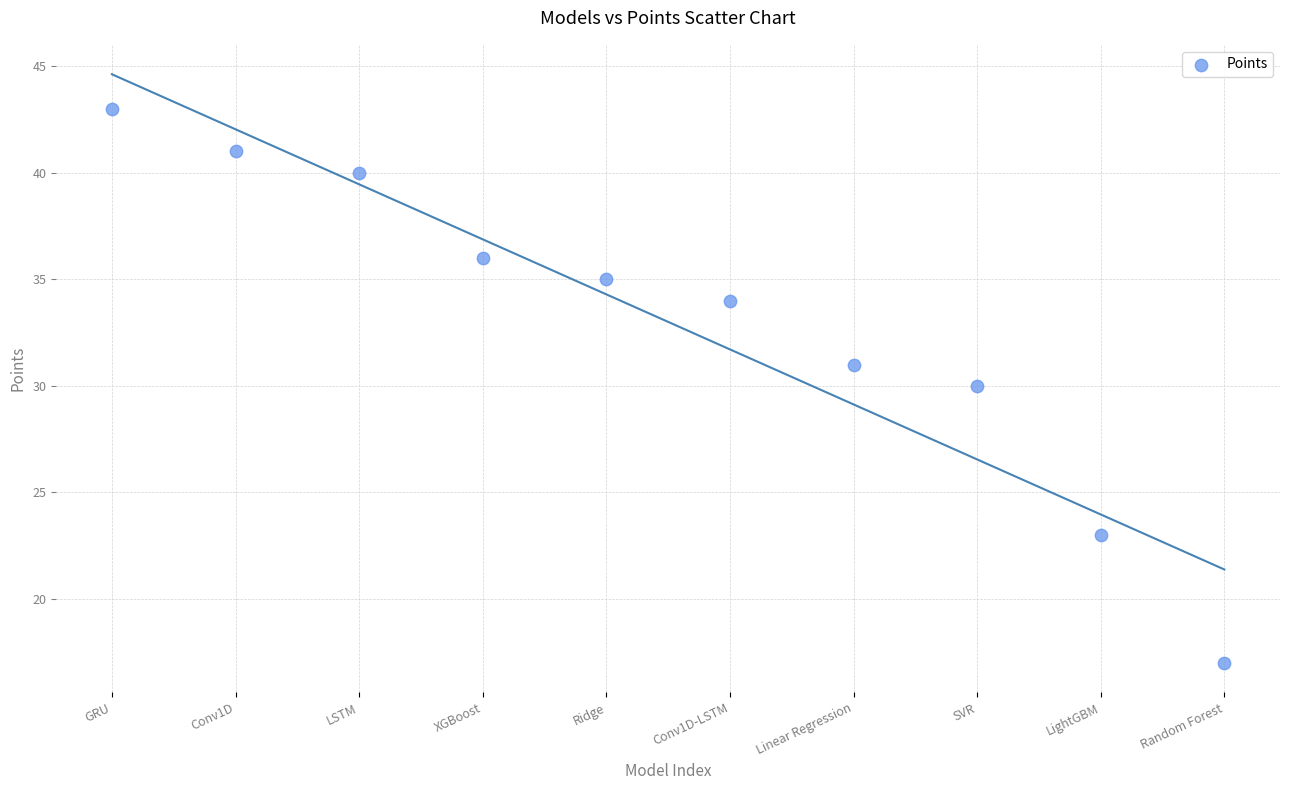

What is the average Y value?

33